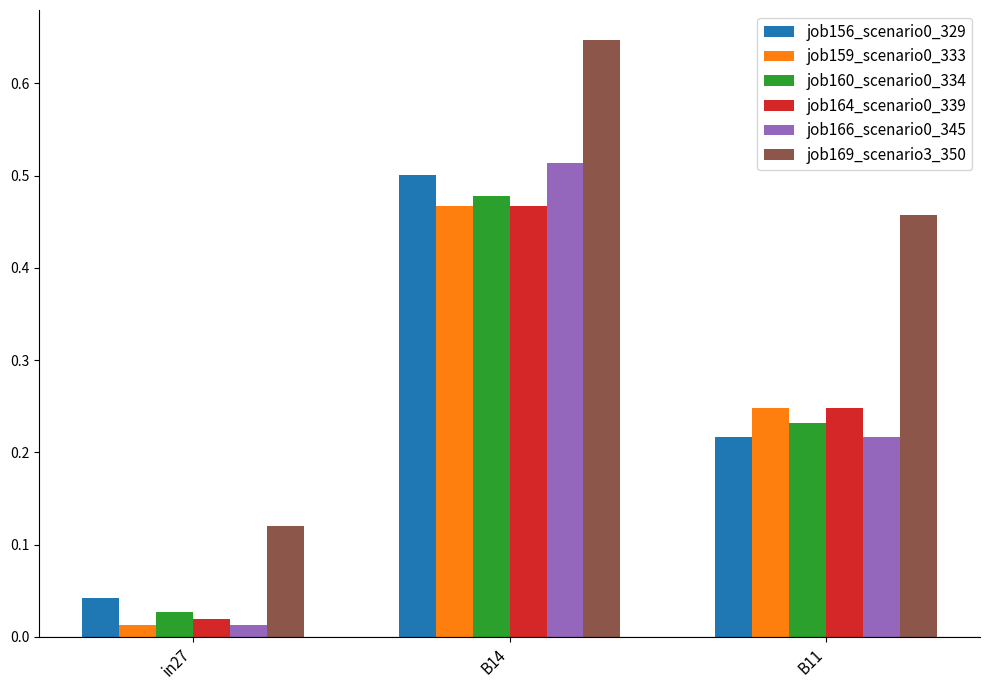

The job160_scenario0_334 series shows 0.1 at B11. True or false?

False